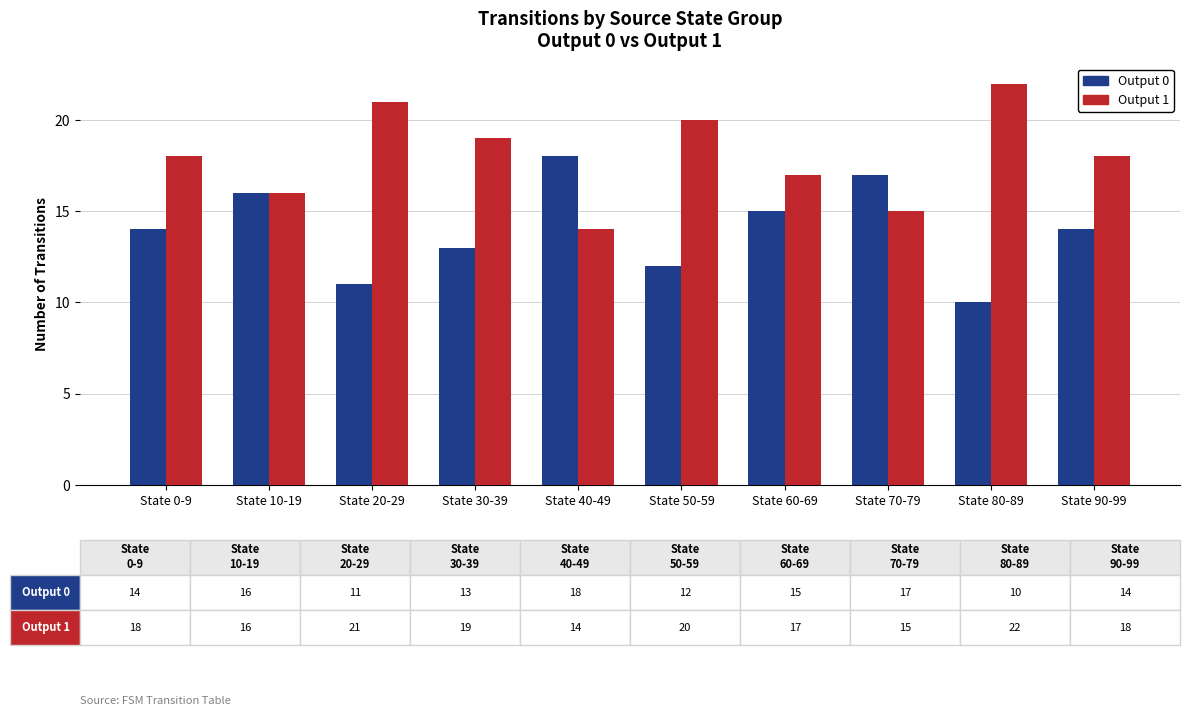

At State 20-29, list the series in order from largest to smallest.

Output 1, Output 0